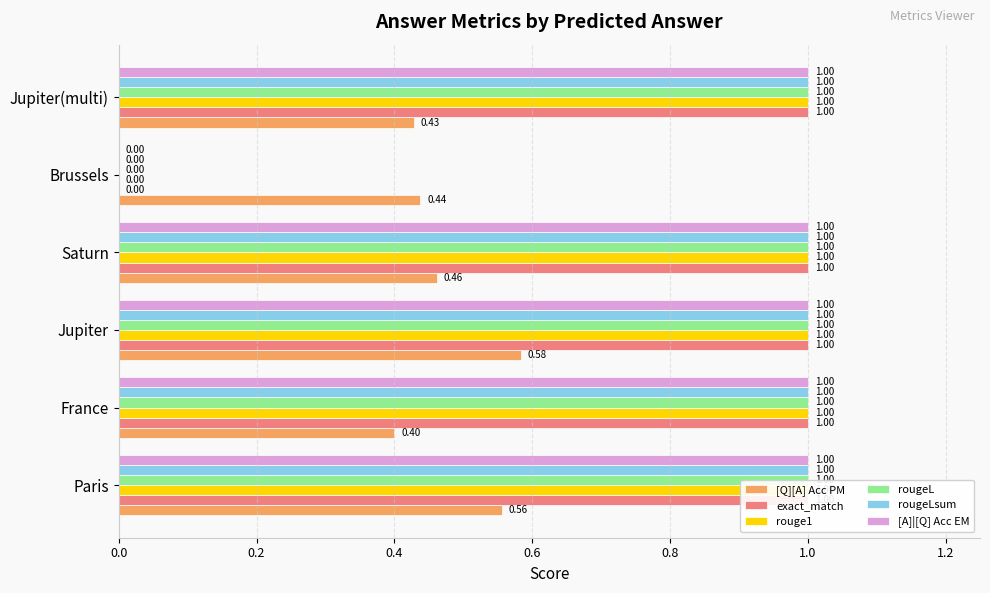

What is the total value across all series at Paris?

5.6